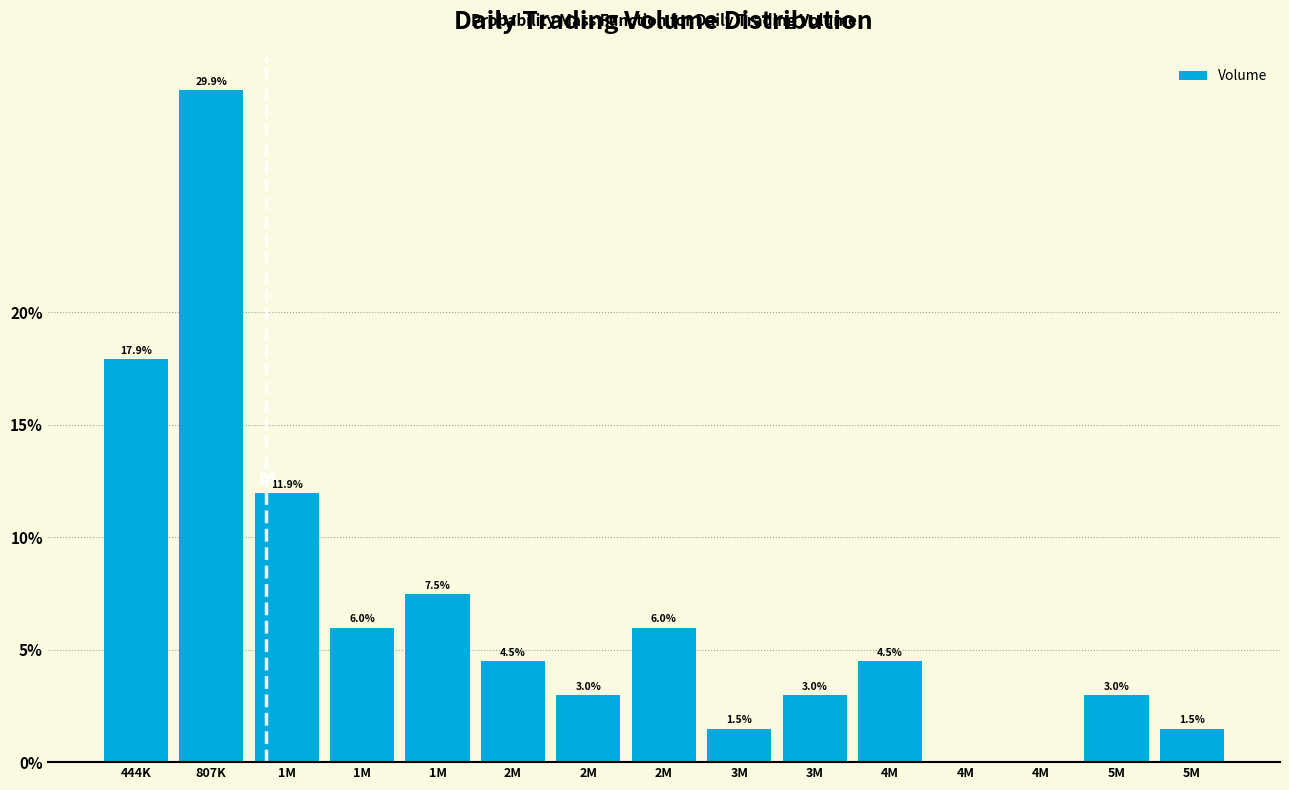

Count the number of values greater than 4.

8